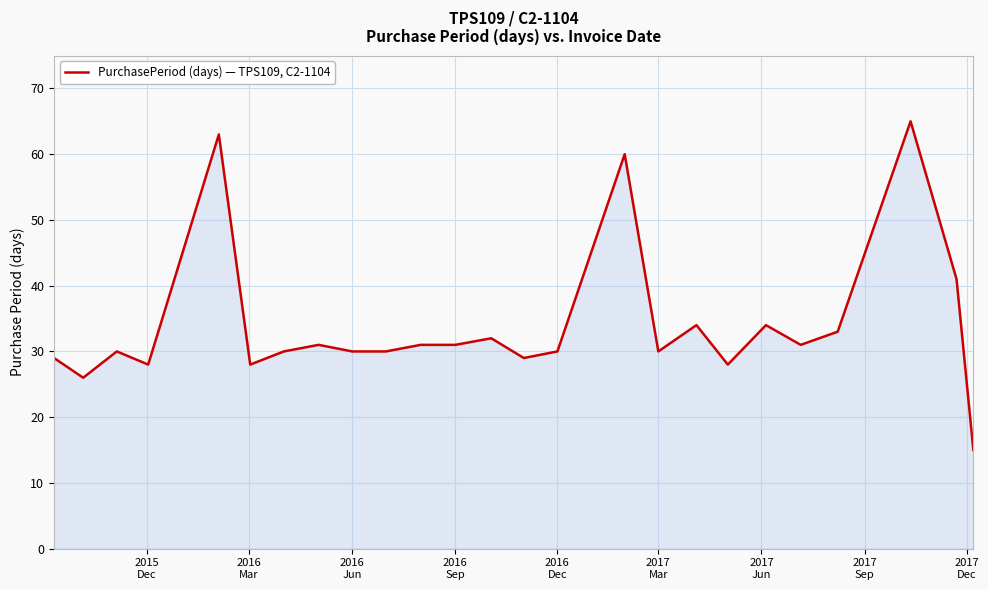

What is the minimum value shown in the chart?

15